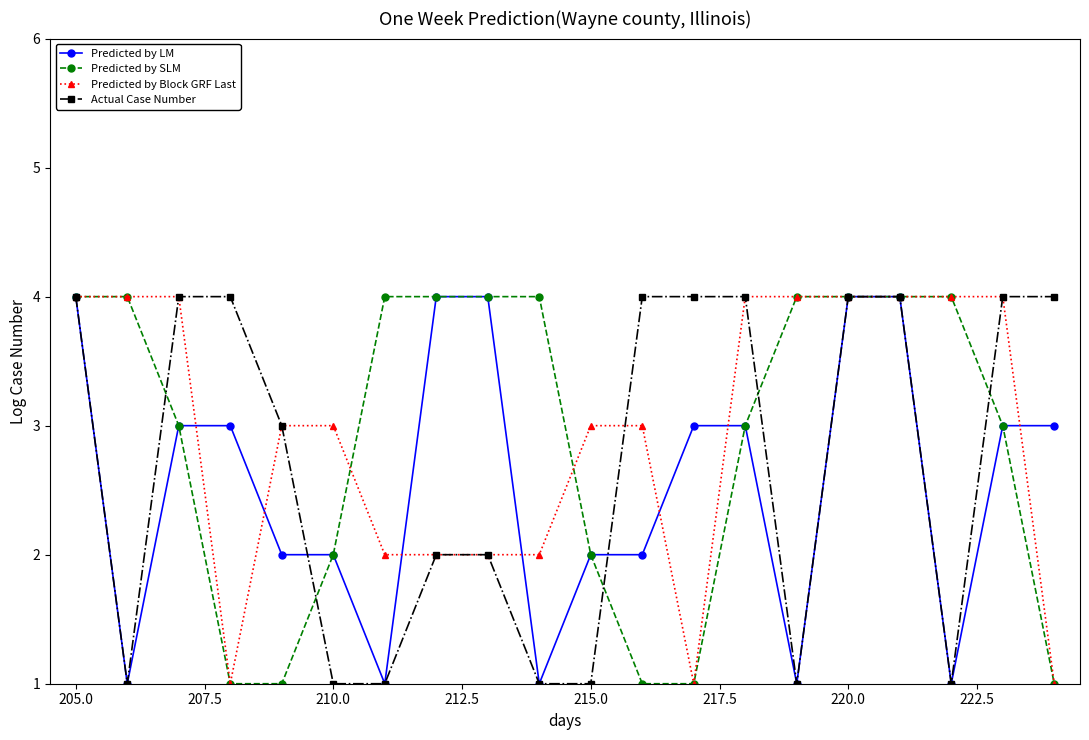

How many series are shown in this chart?

4